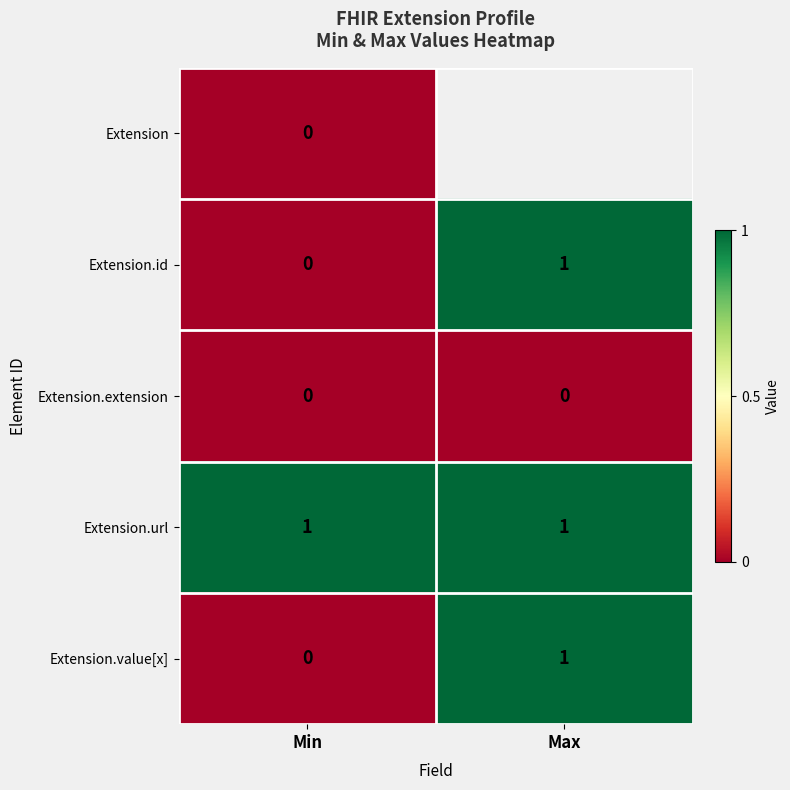

At which label does Extension.value[x] reach its minimum?

Min